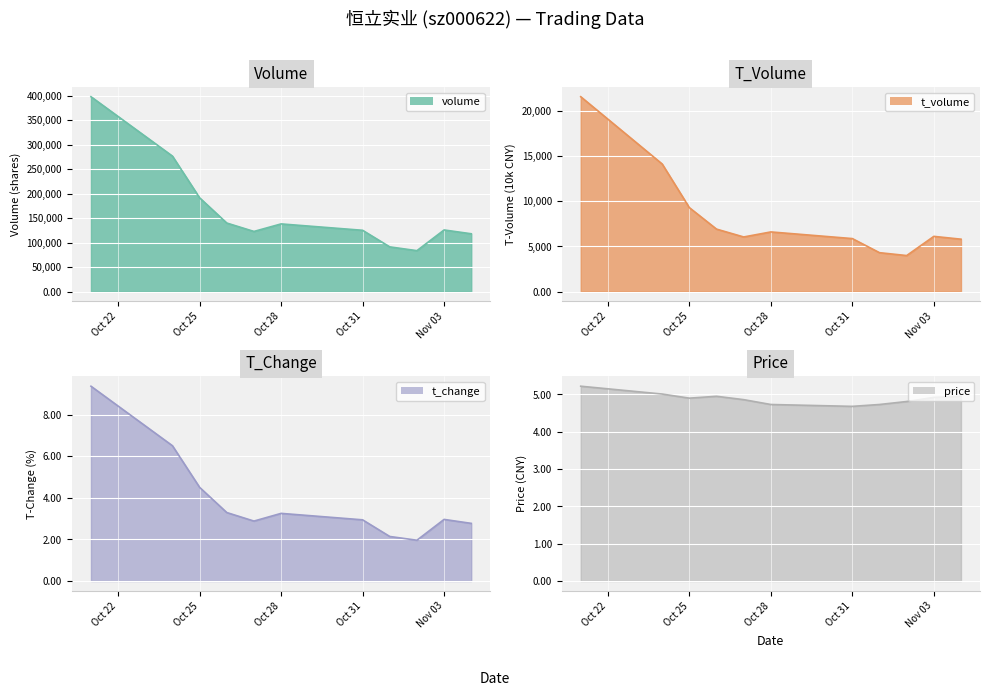

True or false: t_volume and price cross at least once.

False